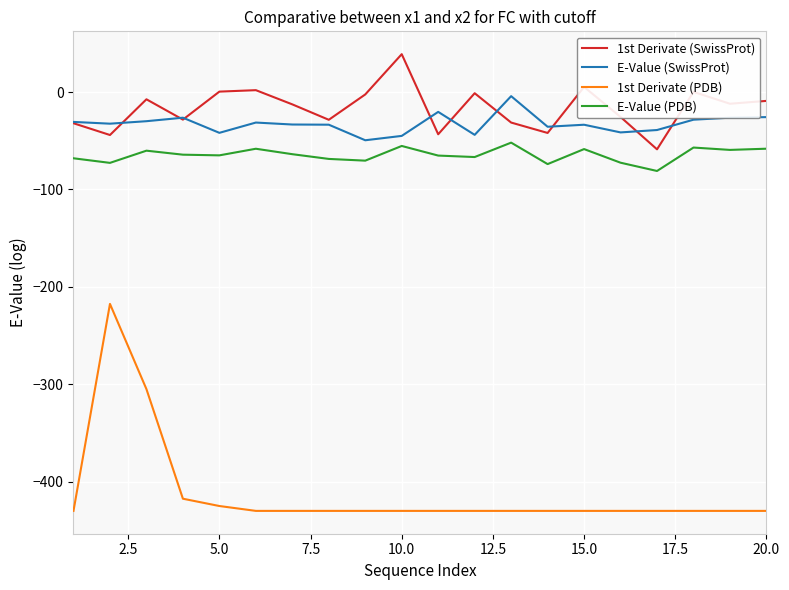

What is the difference between the maximum and minimum values in the E-Value (PDB) series?

29.1